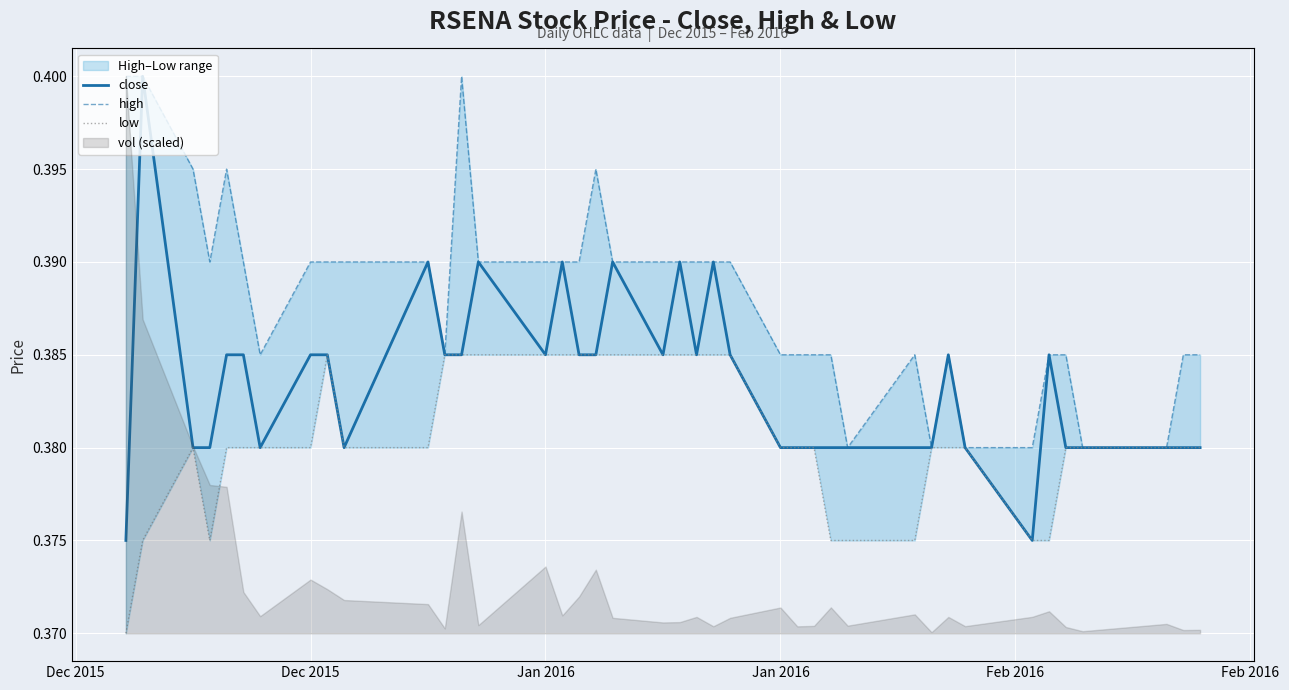

How many close values are between 0 and 1?

40